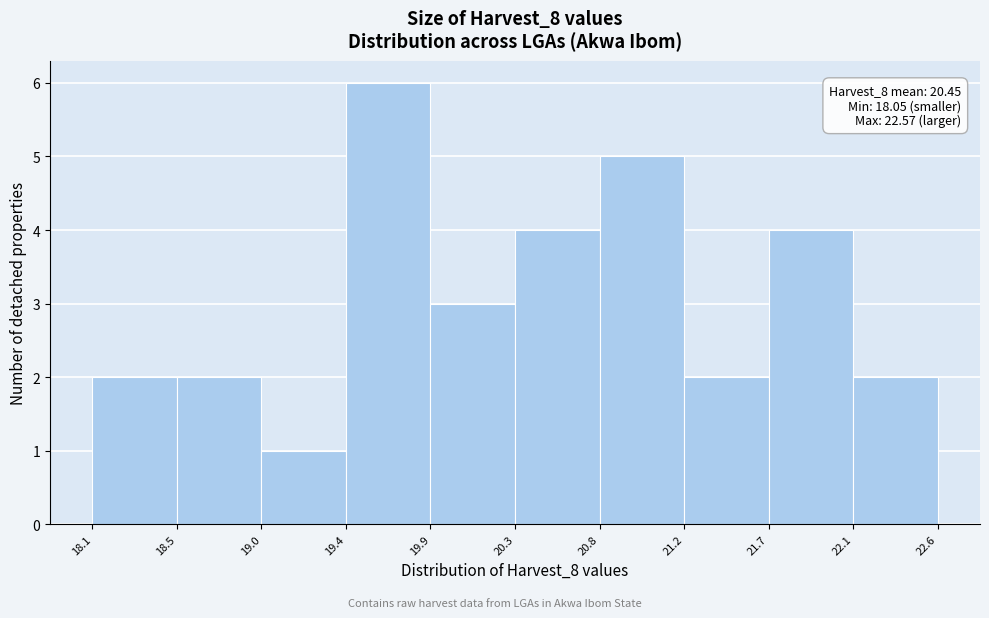

Over which range of the x-axis is the bar tallest?

19.4 to 19.9